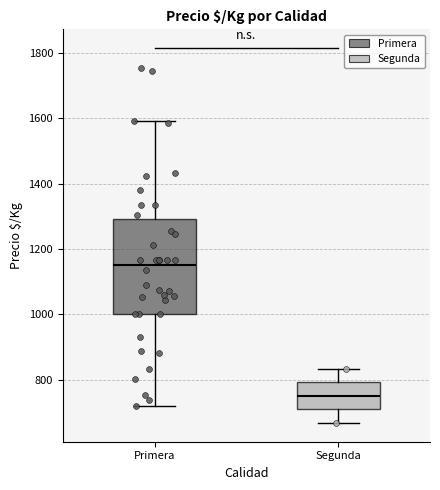

Where is the upper edge of the box for Segunda on the y-axis? The values are not printed on the chart, so give them approximately, as read against the axis.

800